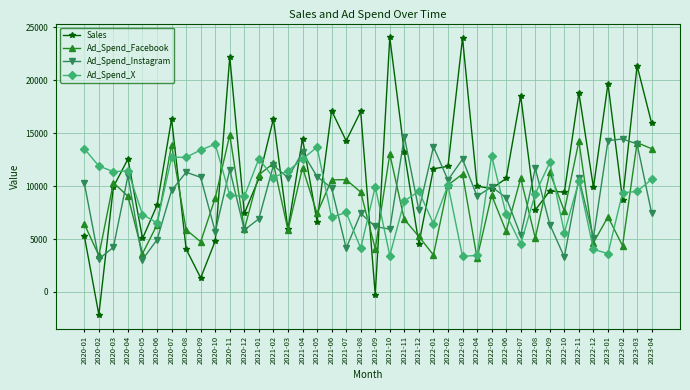

How many distinct data groups are displayed?

4